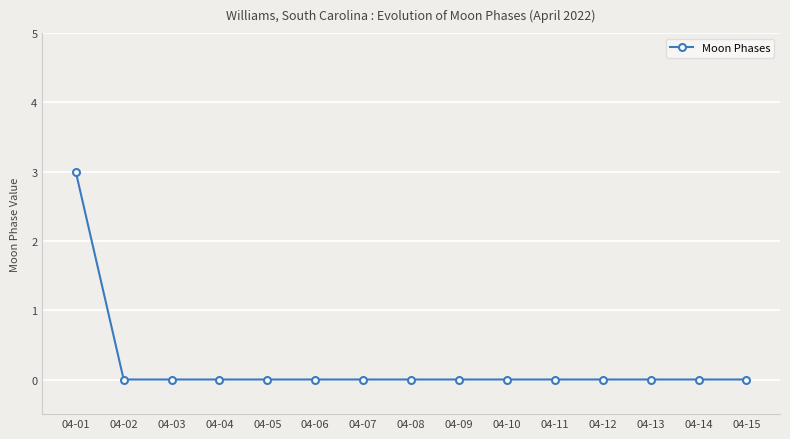

Count the values in the range 0 to 1.

14